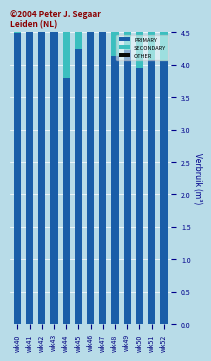

How many bars are there in total?

39